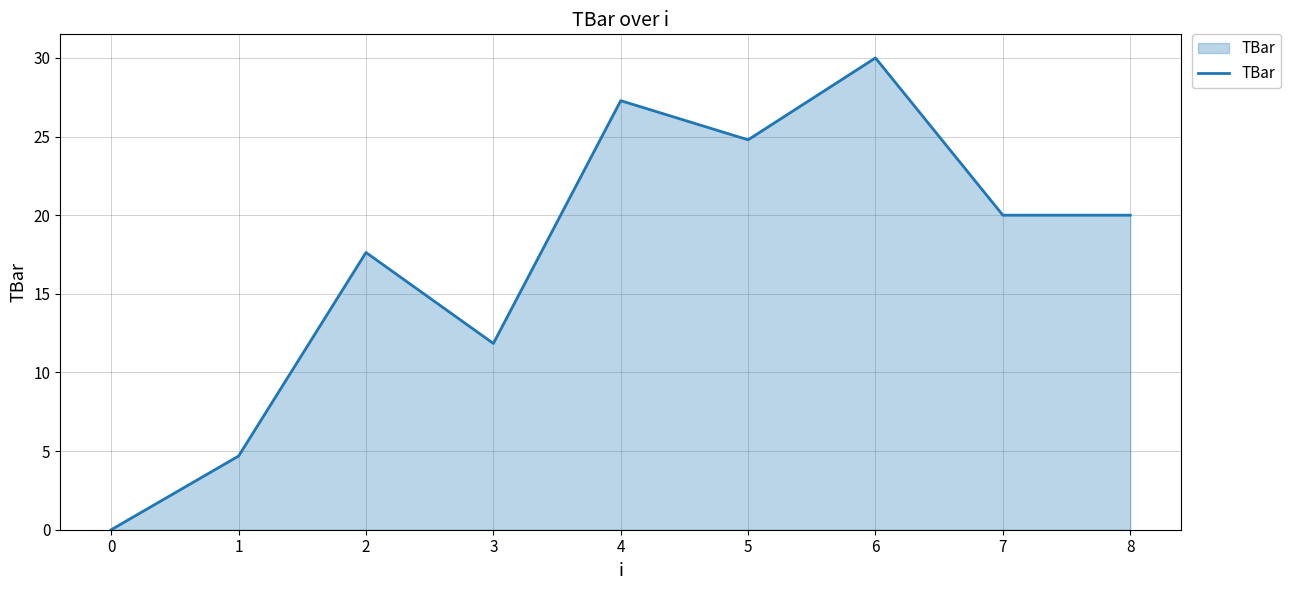

Between 5 and 3, which is larger?

5